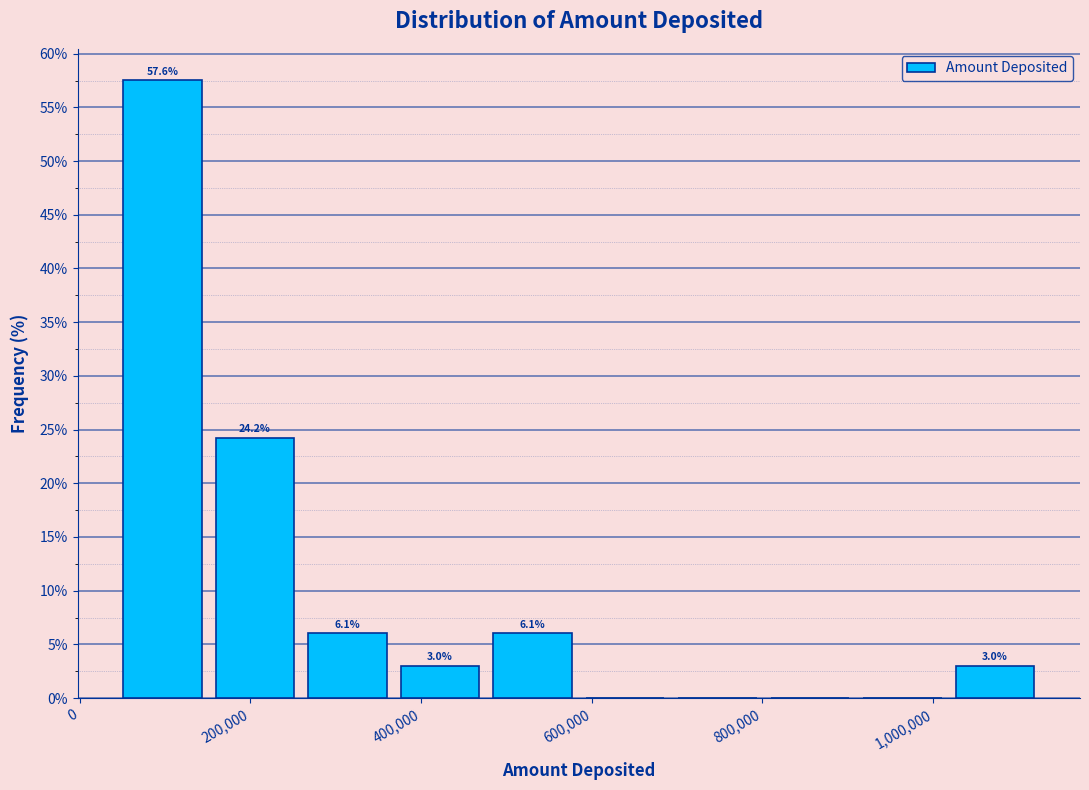

Which range on the x-axis has the tallest bar?

40000 to 160000